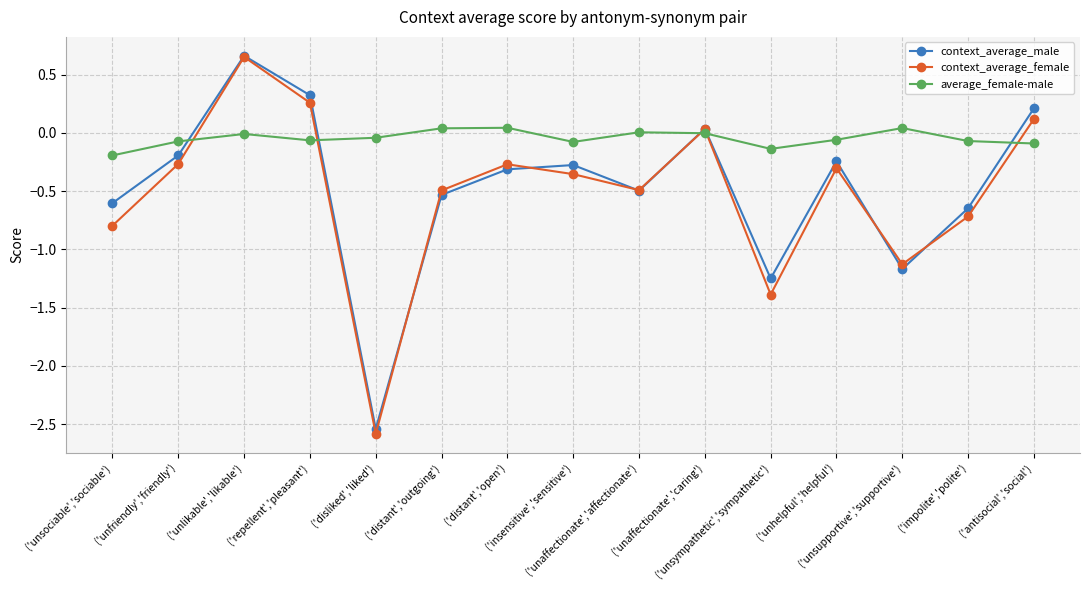

Does the chart display data point markers on the line(s)?

Yes